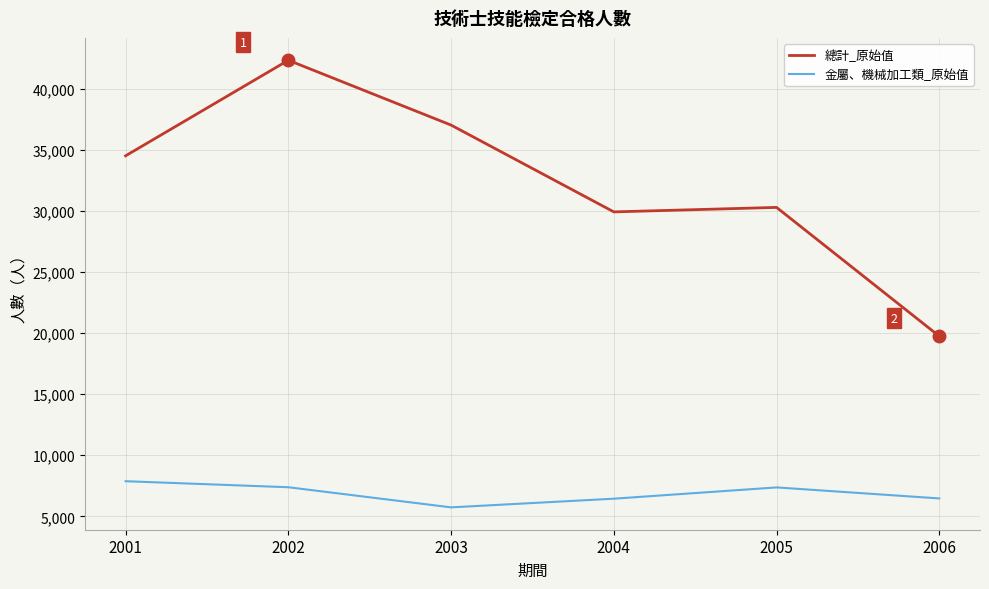

What is the maximum value shown in the chart?

42351